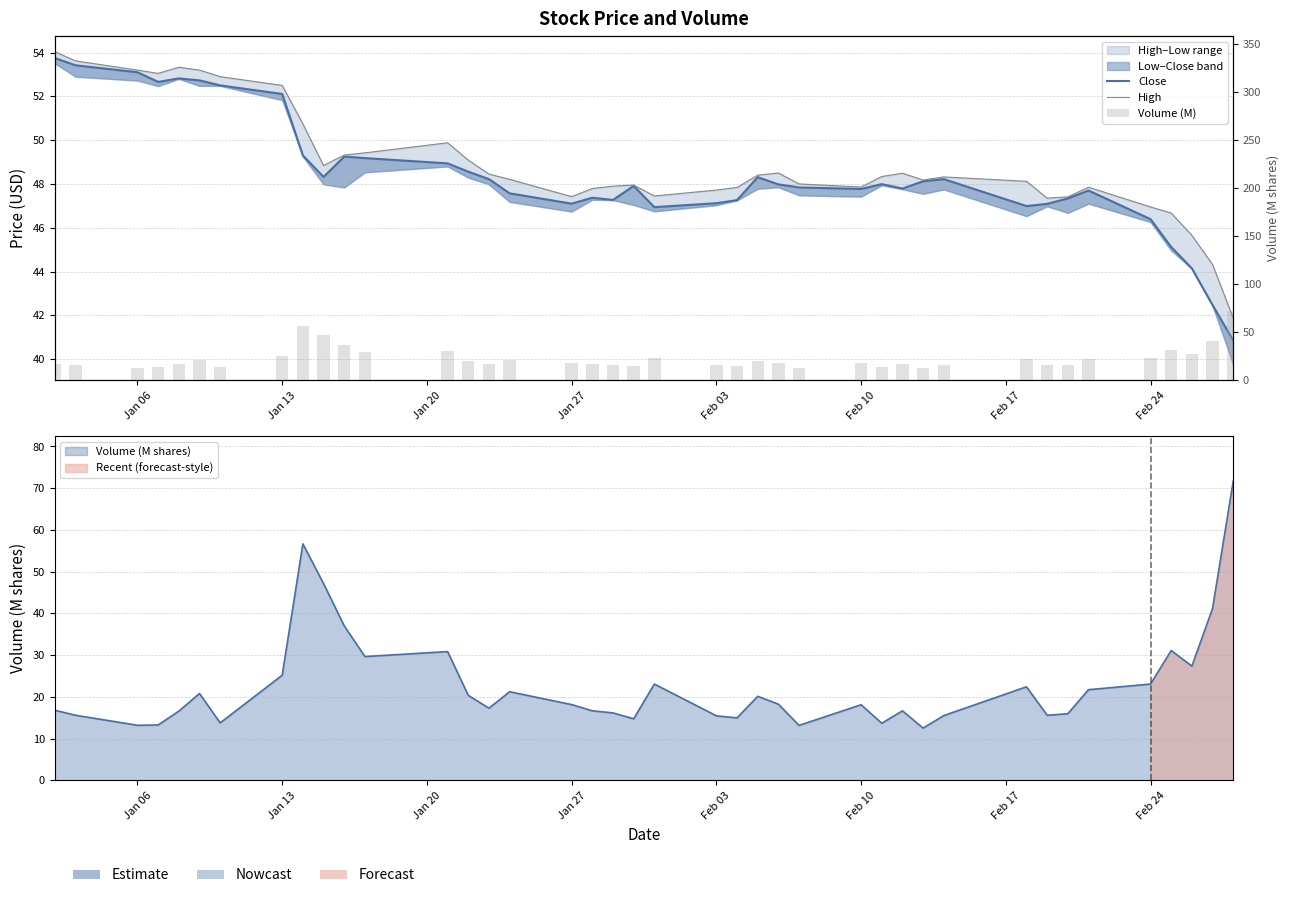

Reading right to left, transcribe all the data shown in this chart.

Close: 40.8	42.5	44.1	45.1	46.4	47.7	47.3	47.1	47.0	48.2	48.1	47.8	48.0	47.8	47.8	48.0	48.3	47.3	47.1	46.9	47.9	47.3	47.4	47.1	47.6	48.2	48.6	48.9	49.2	49.2	48.3	49.3	52.1	52.5	52.7	52.8	52.7	53.1	53.4	53.8
High: 41.9	44.3	45.7	46.7	47.0	47.8	47.4	47.3	48.1	48.3	48.2	48.5	48.3	47.9	48.0	48.5	48.4	47.8	47.7	47.5	48.0	47.9	47.8	47.4	48.2	48.5	49.1	49.9	49.4	49.3	48.8	50.7	52.5	52.9	53.2	53.3	53.0	53.2	53.6	54.0
Volume (M): 71.7	41.2	27.4	31.1	23.1	21.7	16.0	15.6	22.4	15.5	12.5	16.7	13.7	18.1	13.2	18.3	20.1	15.0	15.5	23.1	14.8	16.2	16.7	18.2	21.2	17.3	20.4	30.9	29.7	37.0	47.1	56.7	25.2	13.8	20.8	16.6	13.3	13.2	15.6	16.8